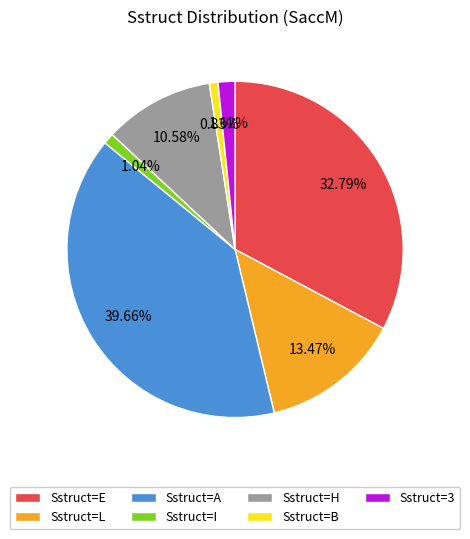

Do Sstruct=H and Sstruct=L together represent more than half of the pie?

No